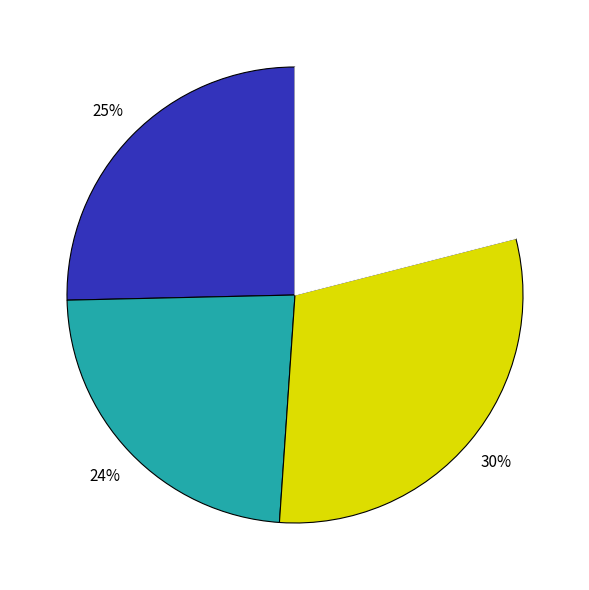

Is there any slice that represents more than half of the pie?

No